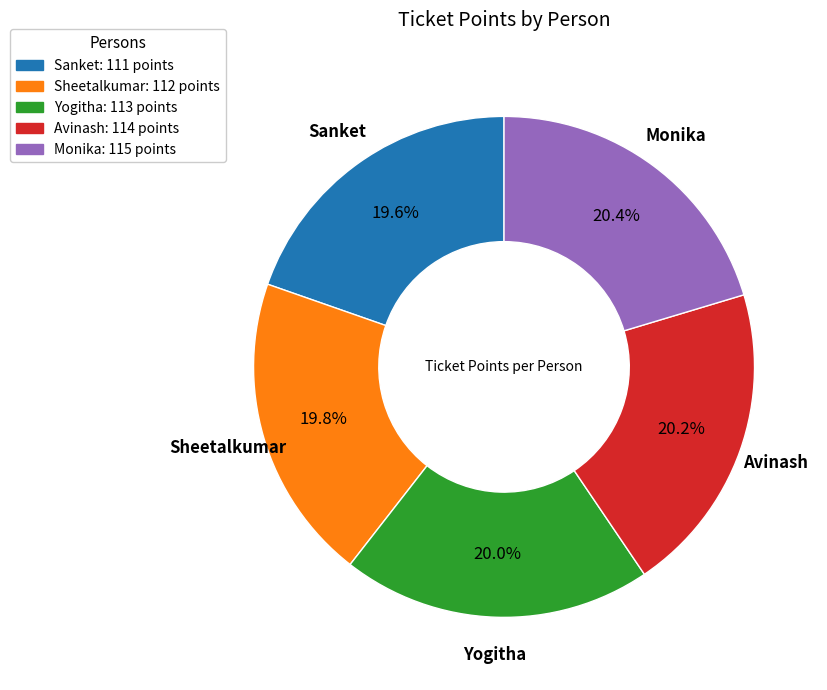

True or false: Monika accounts for 20% of the total.

True